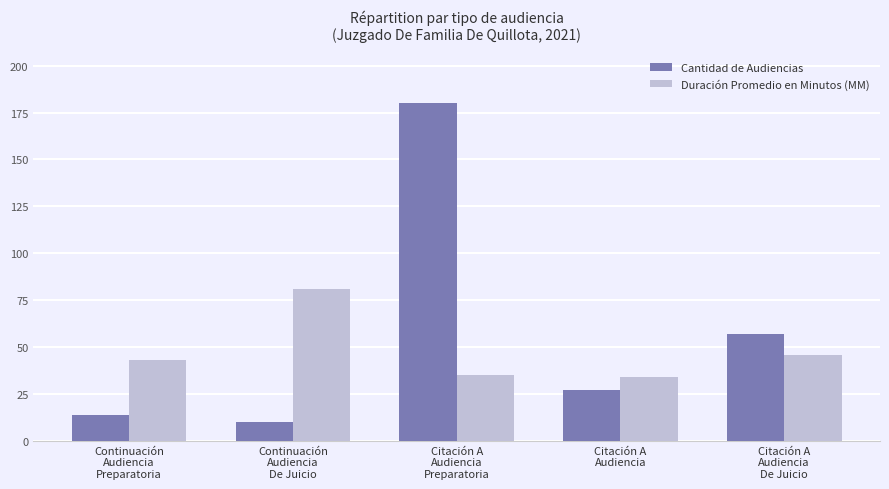

Which label corresponds to the largest value in the chart?

Citación A
Audiencia
Preparatoria